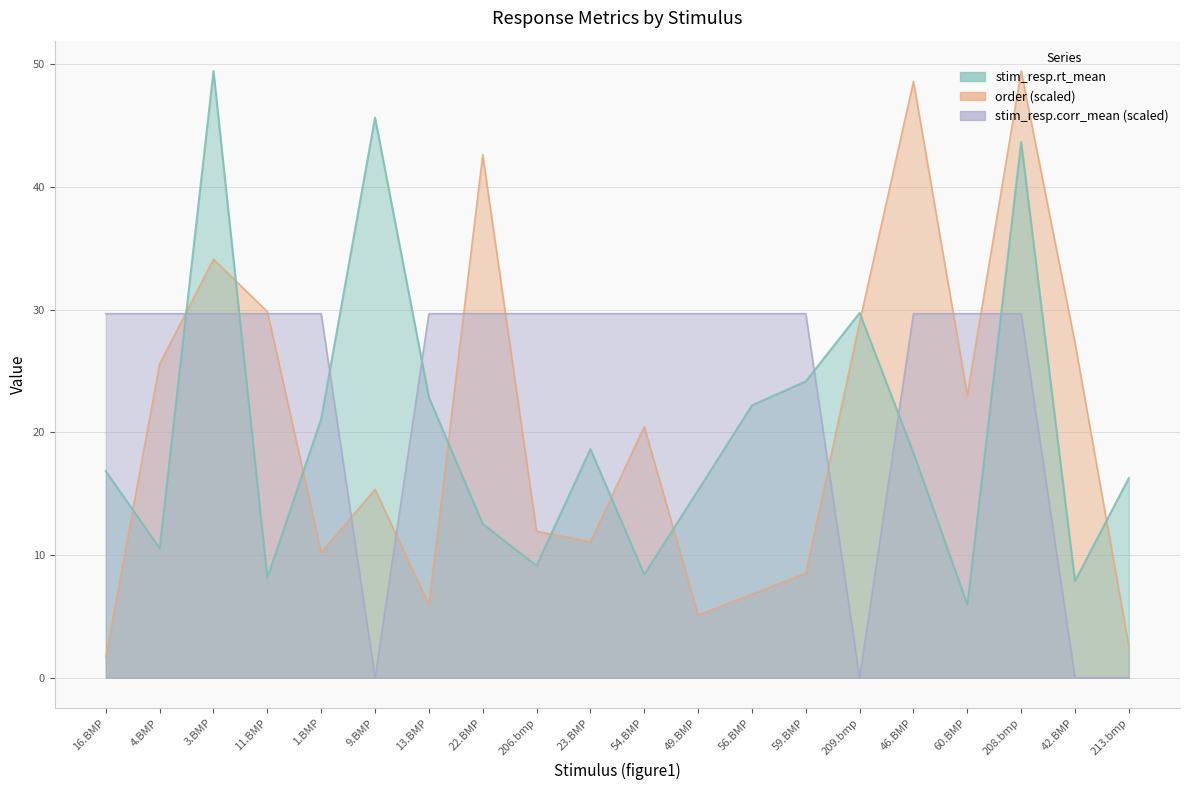

What is the label of the 6th point from the right?

209.bmp